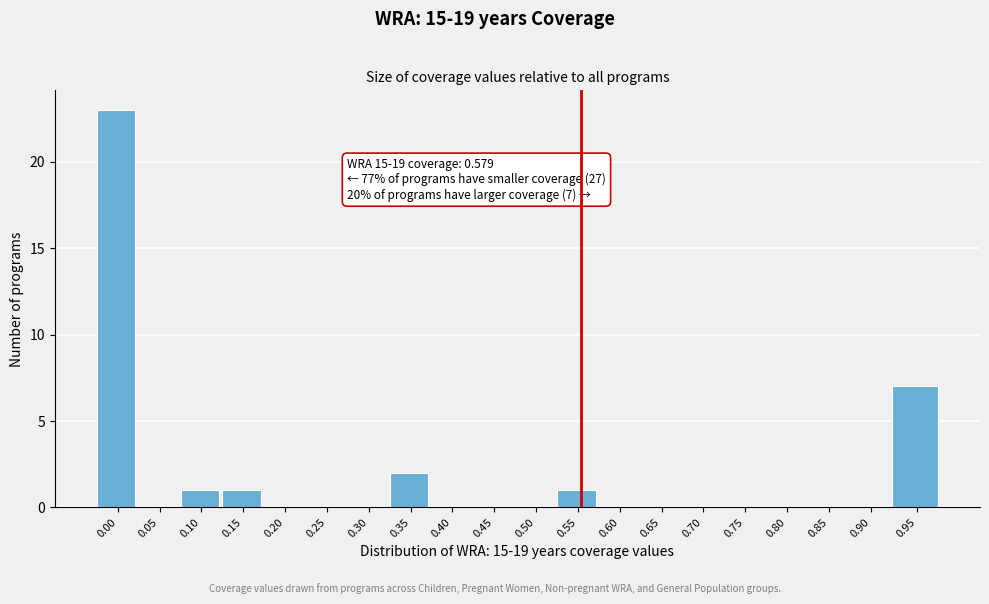

Reading right to left, what are all the values shown in this chart?

0.95=7	0.90=0	0.85=0	0.80=0	0.75=0	0.70=0	0.65=0	0.60=0	0.55=1	0.50=0	0.45=0	0.40=0	0.35=2	0.30=0	0.25=0	0.20=0	0.15=1	0.10=1	0.05=0	0.00=23